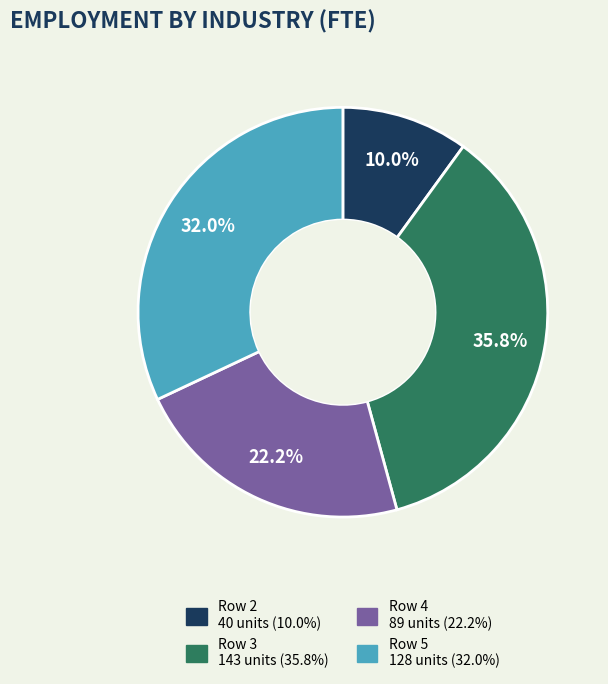

Is the sum of Row 5 and Row 3 greater than half?

Yes